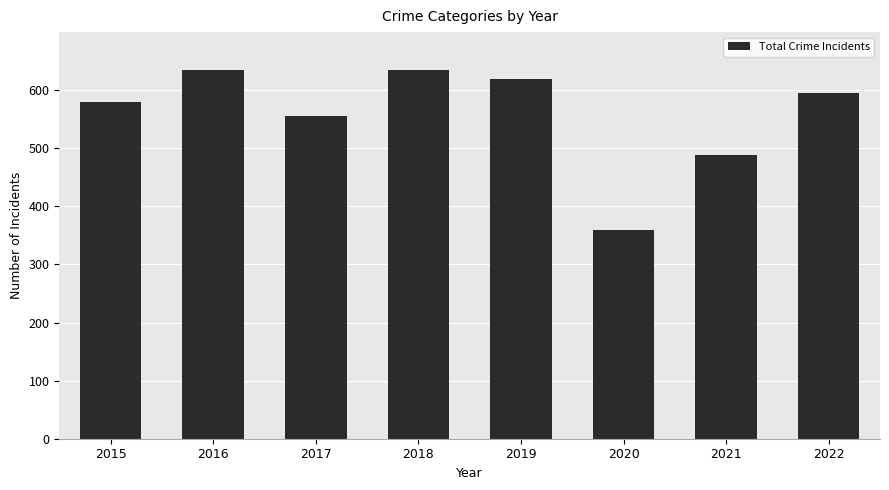

What is the ratio of the value at 2022 to the value at 2015?

1.0